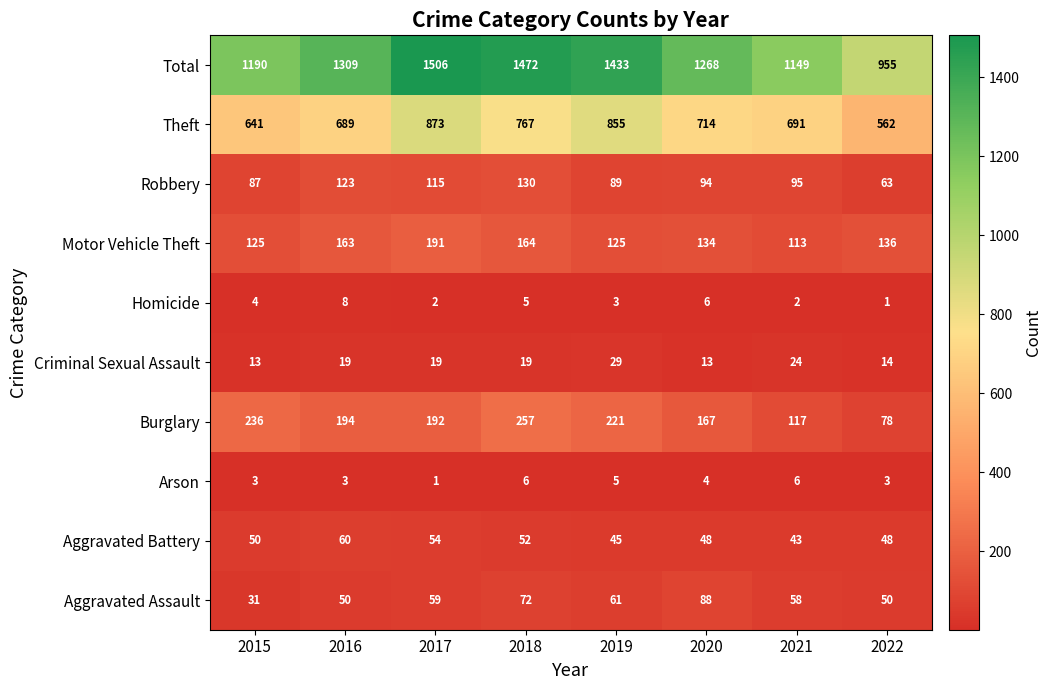

Which series has the largest range (max minus min)?

Total